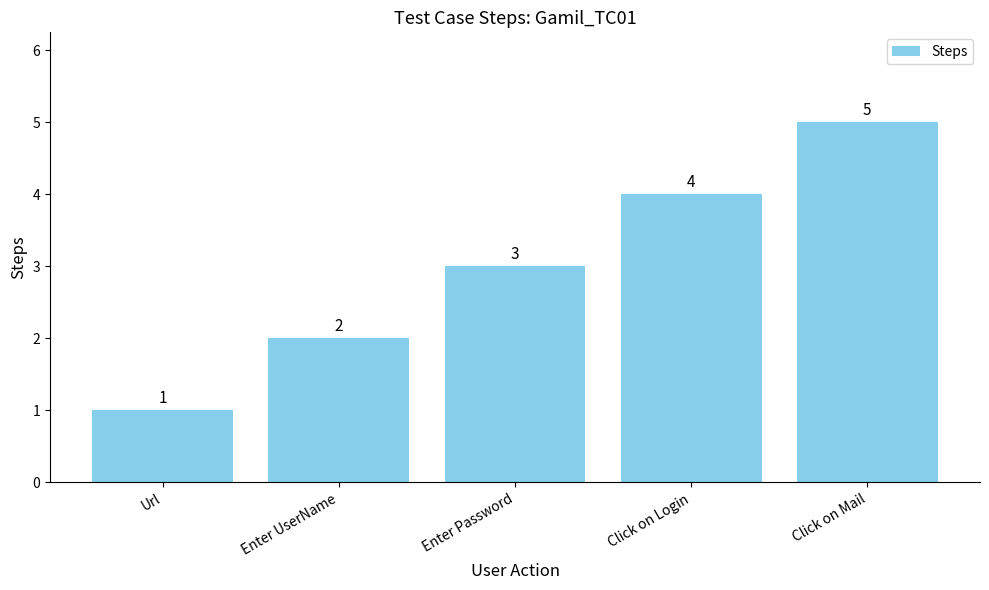

Between Enter Password and Click on Mail, which is larger?

Click on Mail